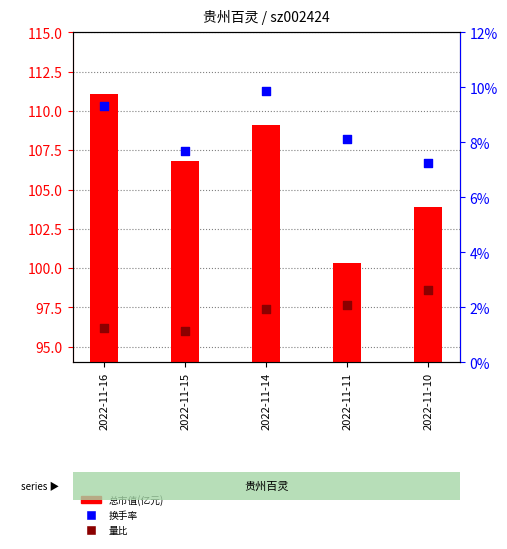

At how many categories does at least one series exceed 18?

5